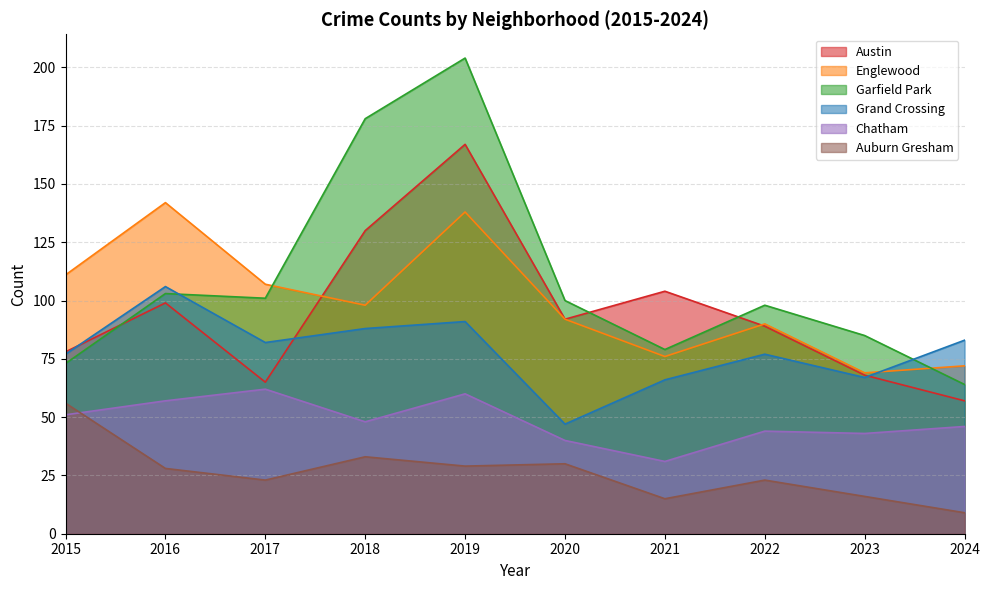

Count the number of categories in the chart.

10